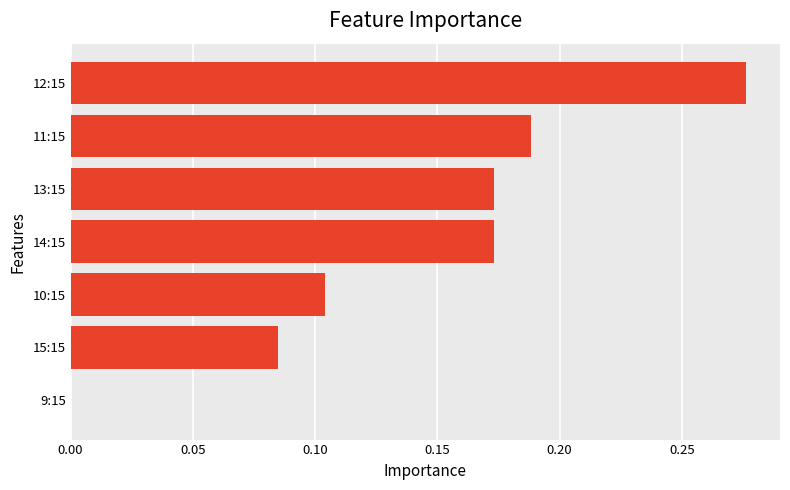

What is the change in value from 11:15 to 12:15?

+0.1